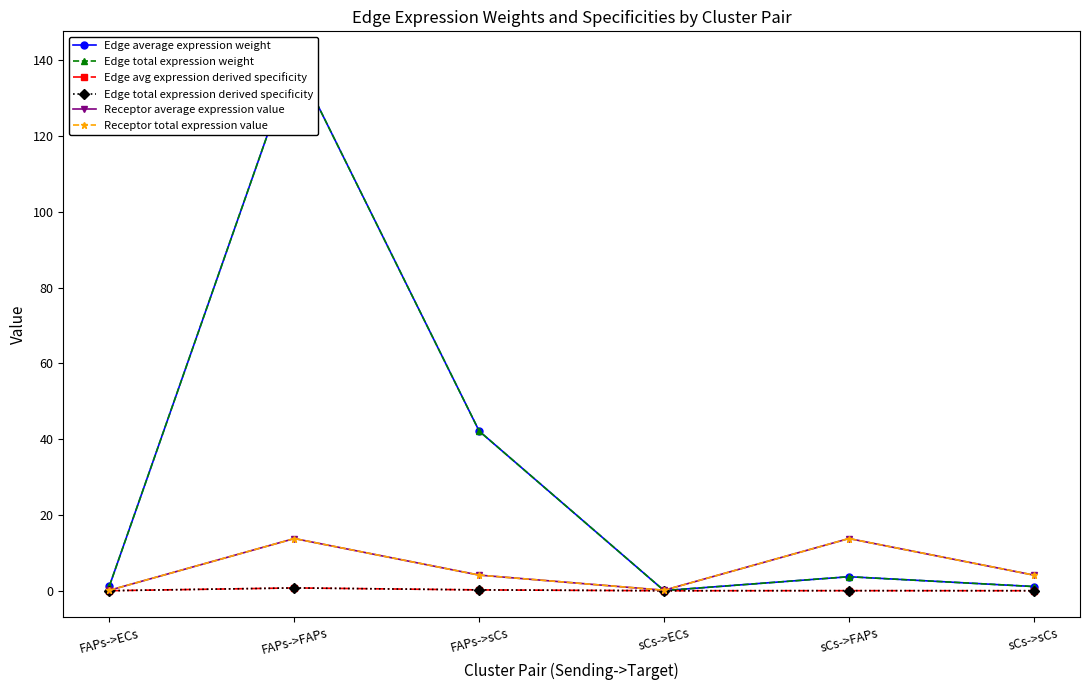

What is the sum of all Edge total expression weight values?

188.8